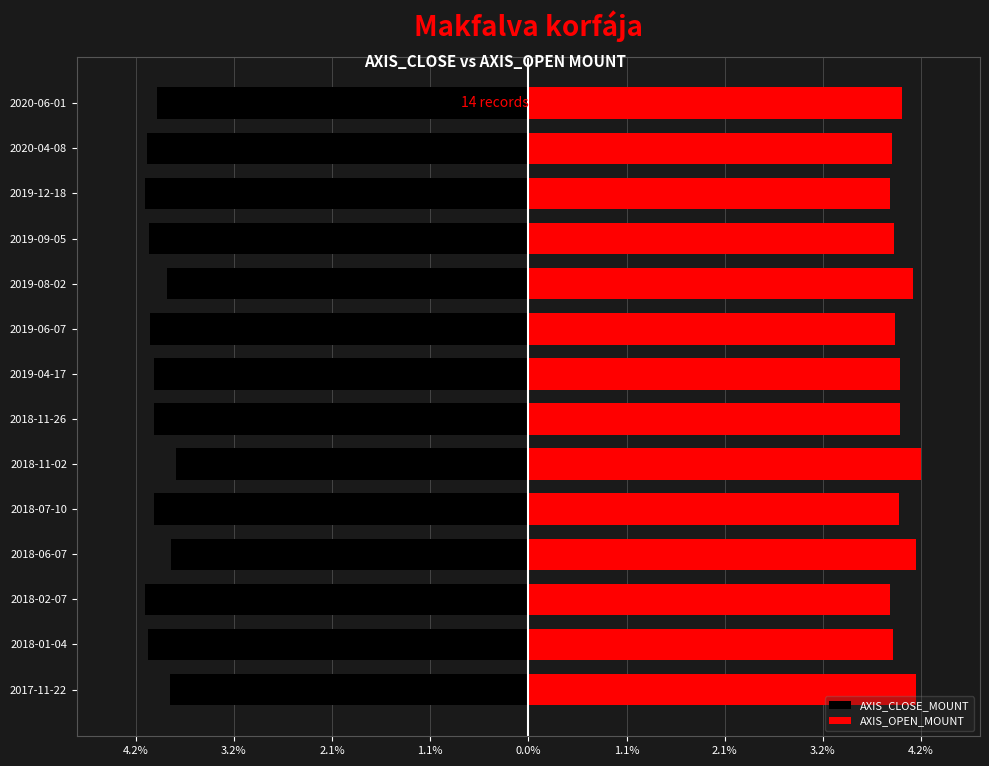

What is the difference between the maximum and minimum values in the AXIS_OPEN_MOUNT series?

0.3